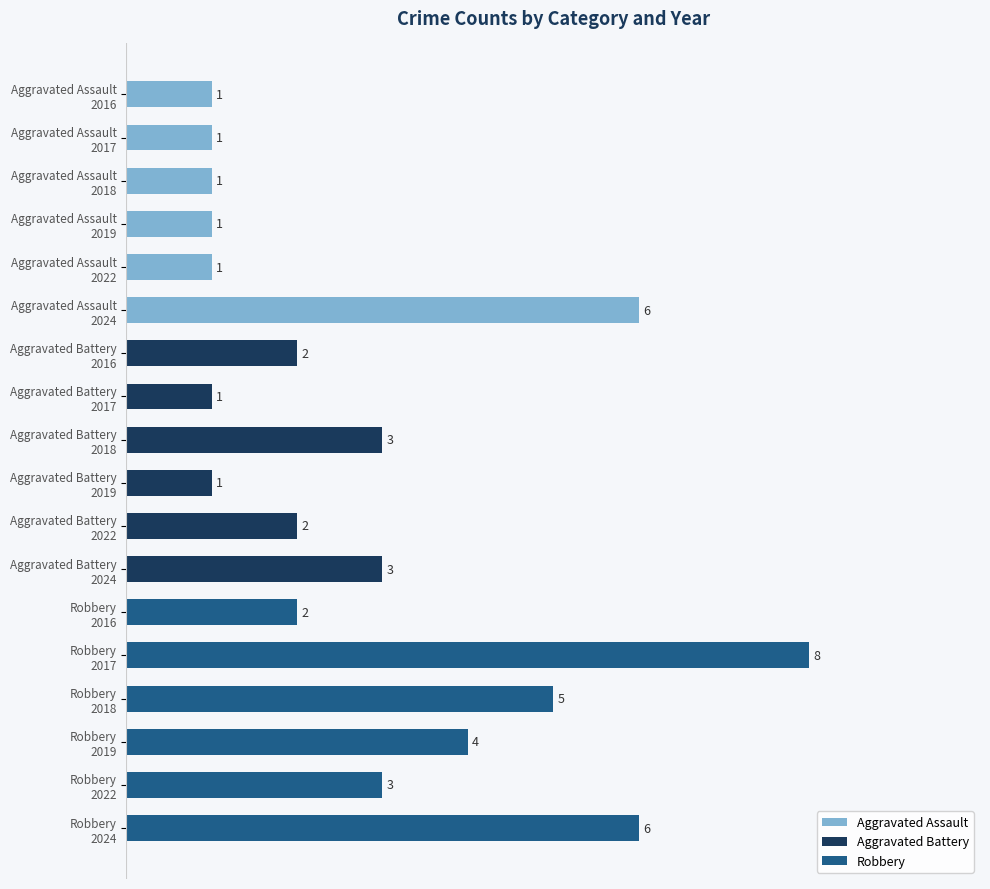

How many values are between 1 and 4?

14